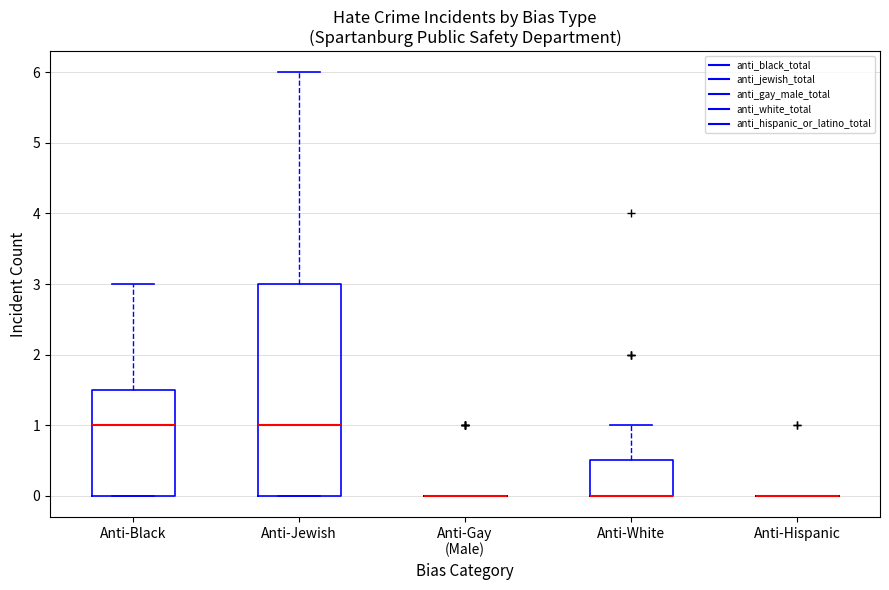

Which box is the tallest, from its lower edge to its upper edge?

Anti-Jewish